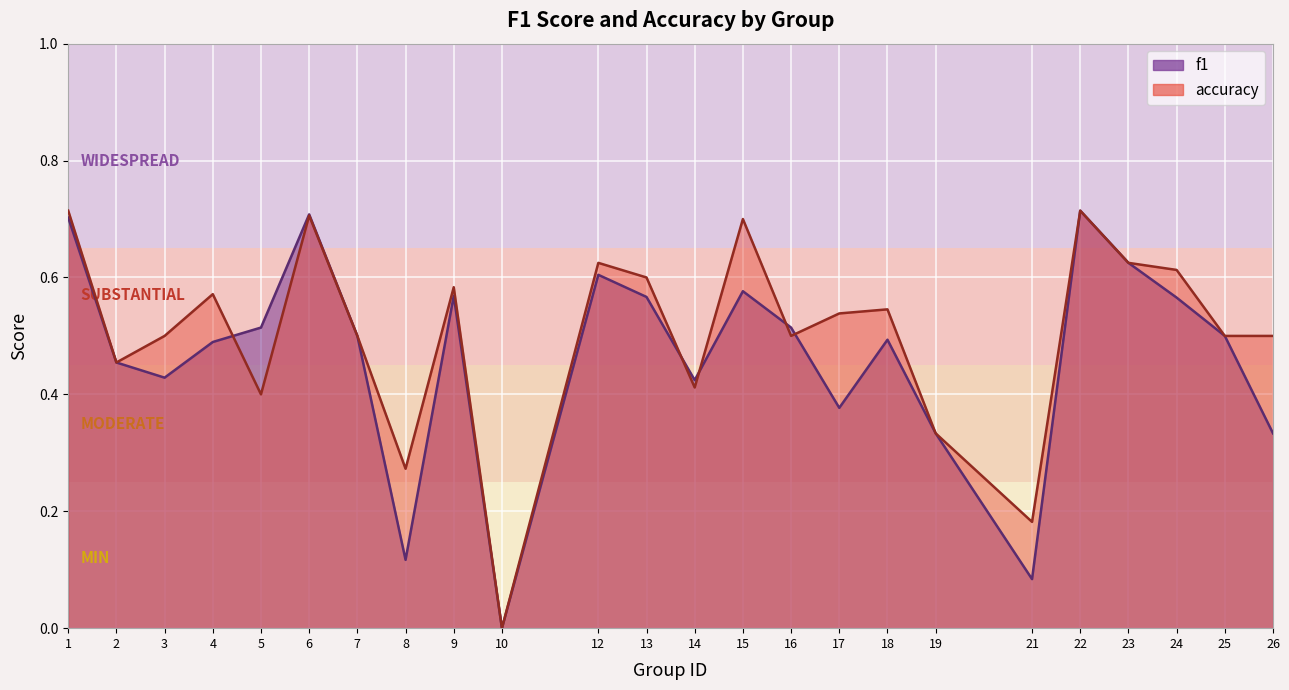

Between 19 and 4, which is larger?

4